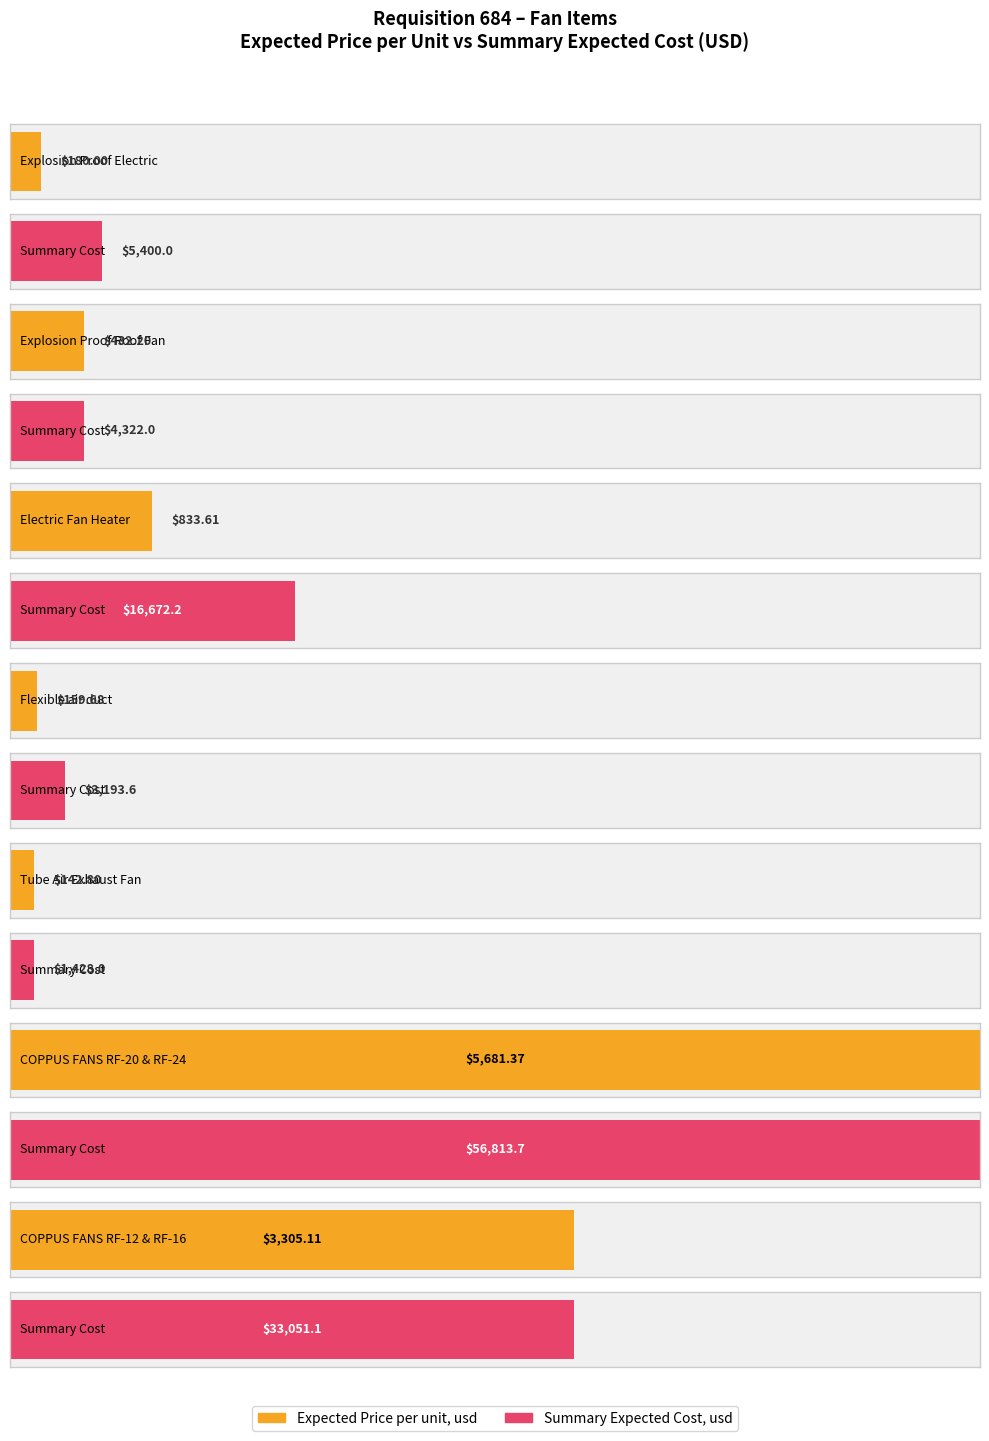

What is the difference between the maximum and minimum values in the Expected Price per unit, usd series?

5538.6